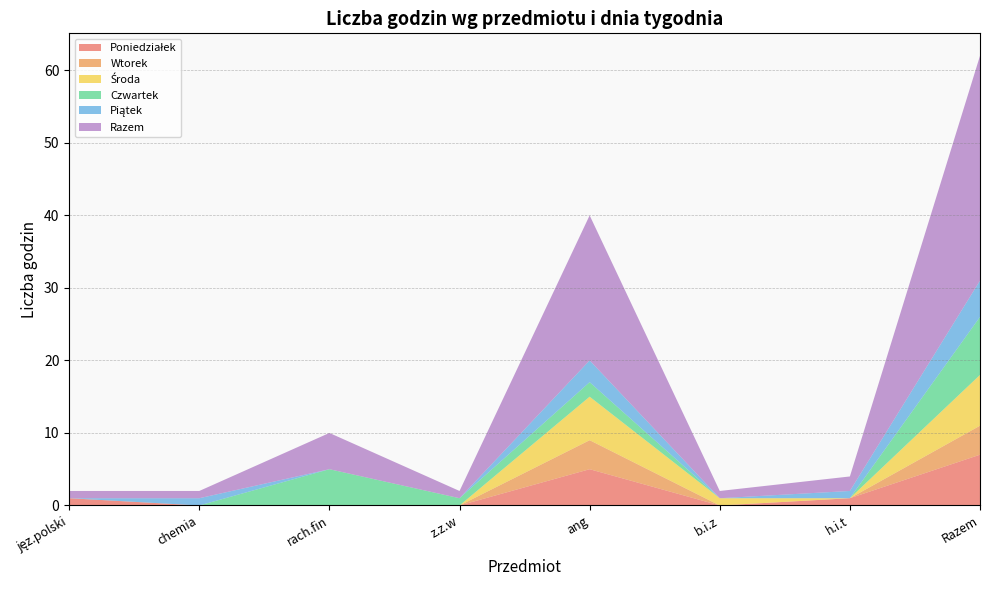

Reading right to left, what are all the values shown in this chart?

Poniedziałek: Razem=7	h.i.t=1	b.i.z=0	ang=5	z.z.w=0	rach.fin=0	chemia=0	jęz.polski=1
Wtorek: Razem=4	h.i.t=0	b.i.z=0	ang=4	z.z.w=0	rach.fin=0	chemia=0	jęz.polski=0
Środa: Razem=7	h.i.t=0	b.i.z=1	ang=6	z.z.w=0	rach.fin=0	chemia=0	jęz.polski=0
Czwartek: Razem=8	h.i.t=0	b.i.z=0	ang=2	z.z.w=1	rach.fin=5	chemia=0	jęz.polski=0
Piątek: Razem=5	h.i.t=1	b.i.z=0	ang=3	z.z.w=0	rach.fin=0	chemia=1	jęz.polski=0
Razem: Razem=31	h.i.t=2	b.i.z=1	ang=20	z.z.w=1	rach.fin=5	chemia=1	jęz.polski=1